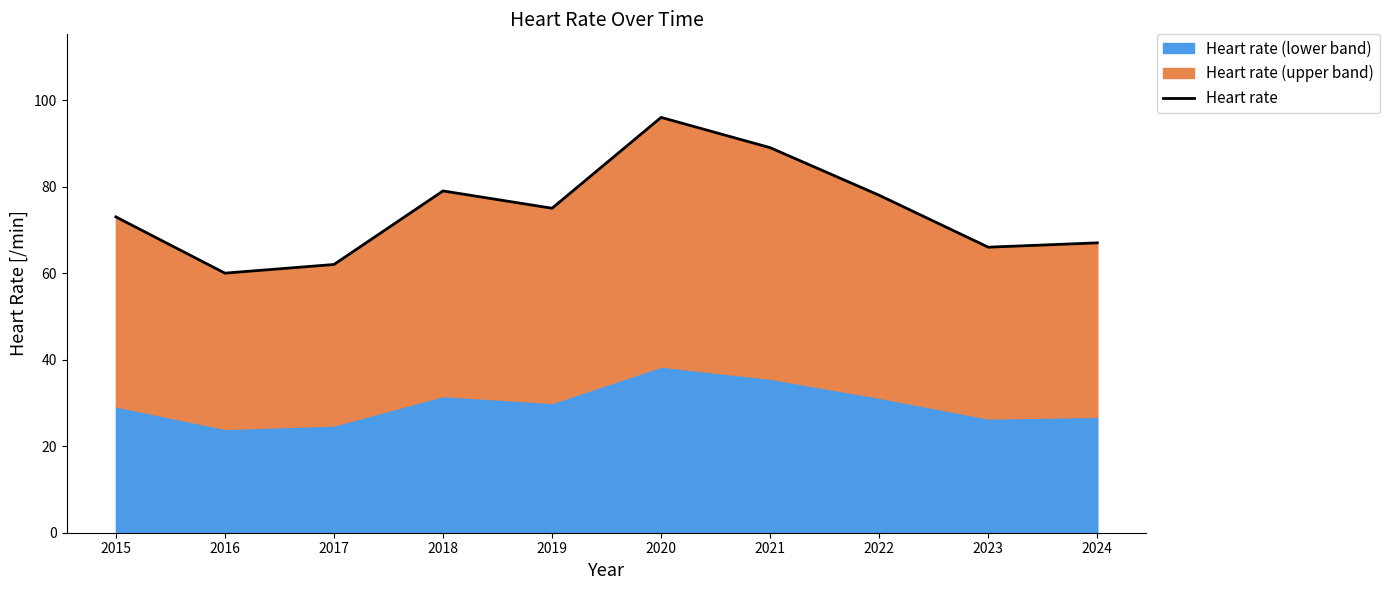

At which label does the data first exceed 75?

2018